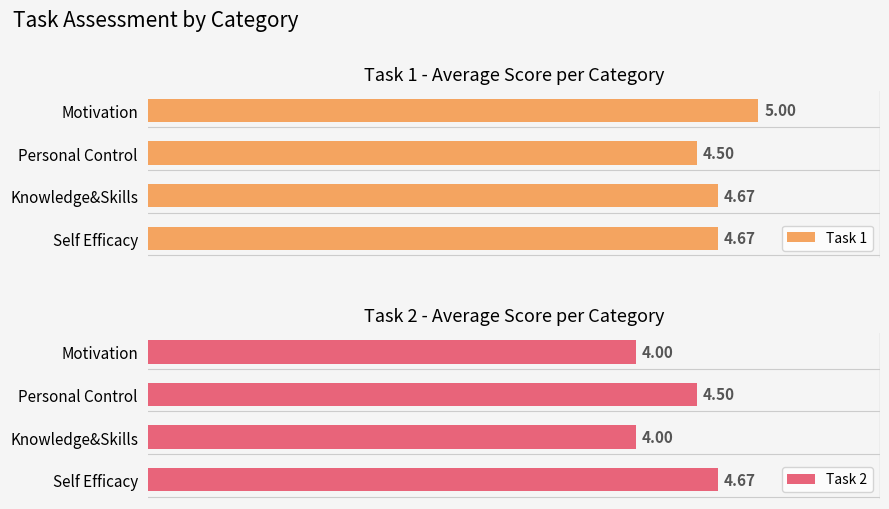

What is the difference between the second highest and minimum values in the Task 1 series?

0.2